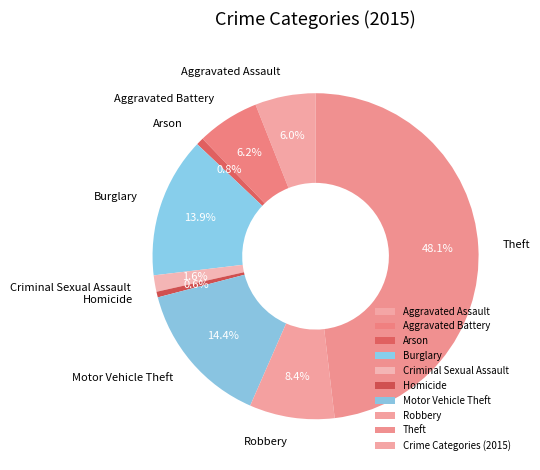

To the nearest percent, what is the combined percentage of Homicide and Motor Vehicle Theft?

15%